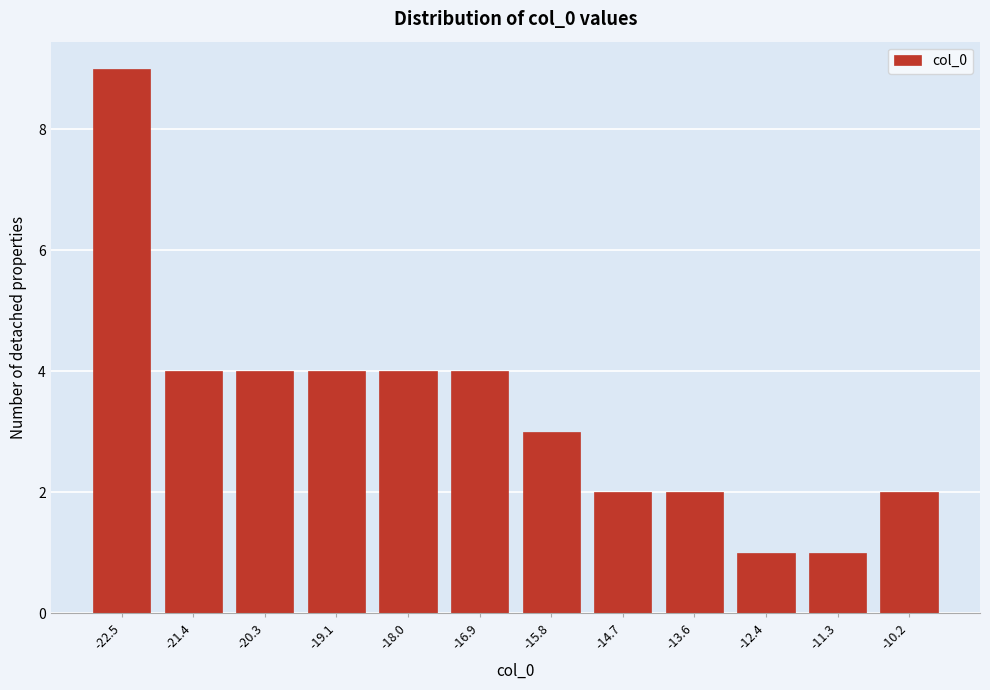

Reading left to right, list all the values displayed in this chart.

9	4	4	4	4	4	3	2	2	1	1	2